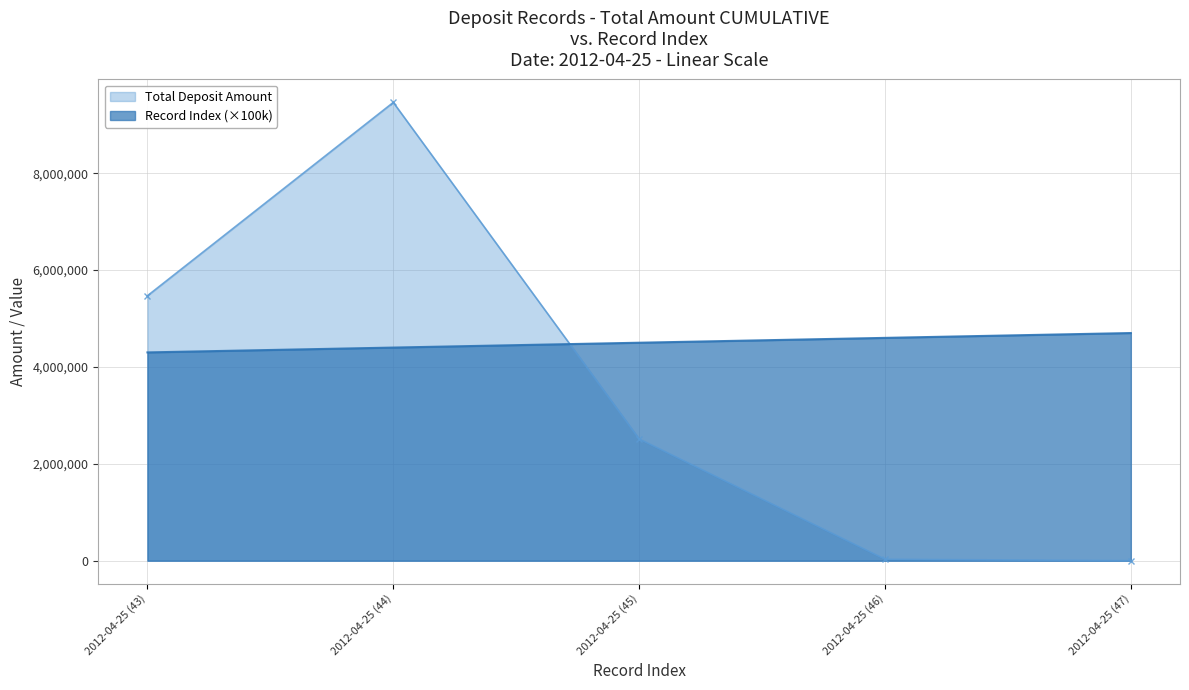

The col_0 series shows 7134714.9 at 2012-04-25 (47). True or false?

False